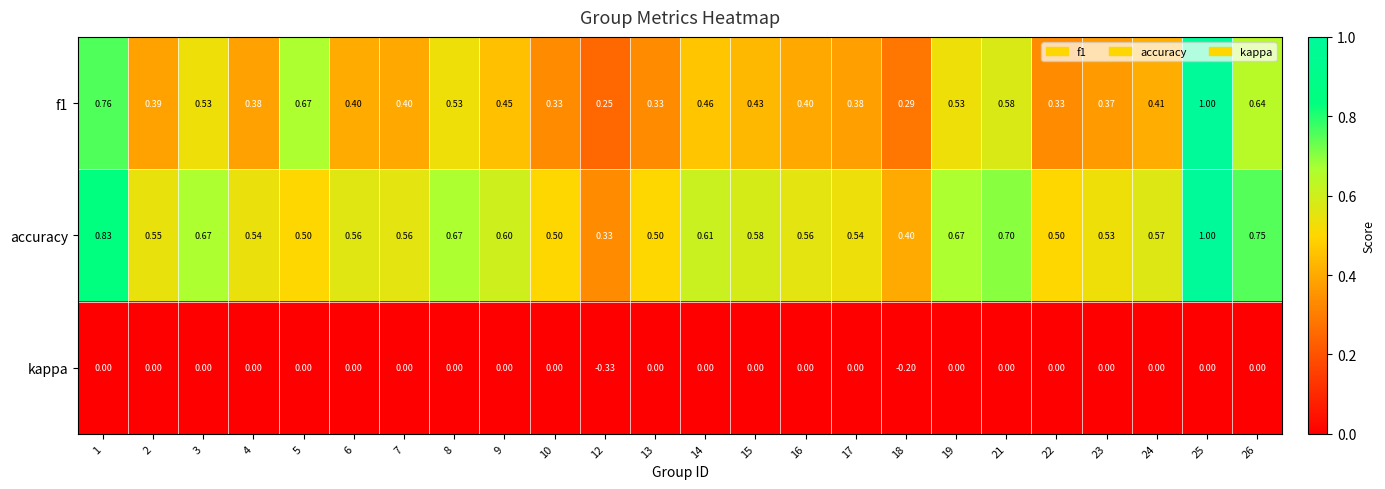

Which series has the largest total across all categories?

accuracy